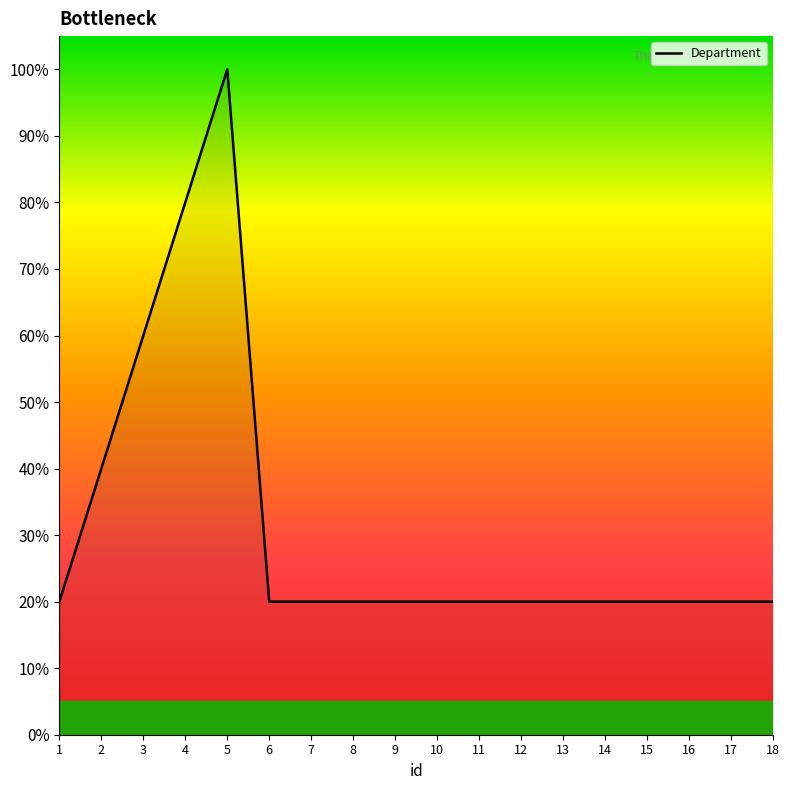

Does the chart display data point markers on the line(s)?

No